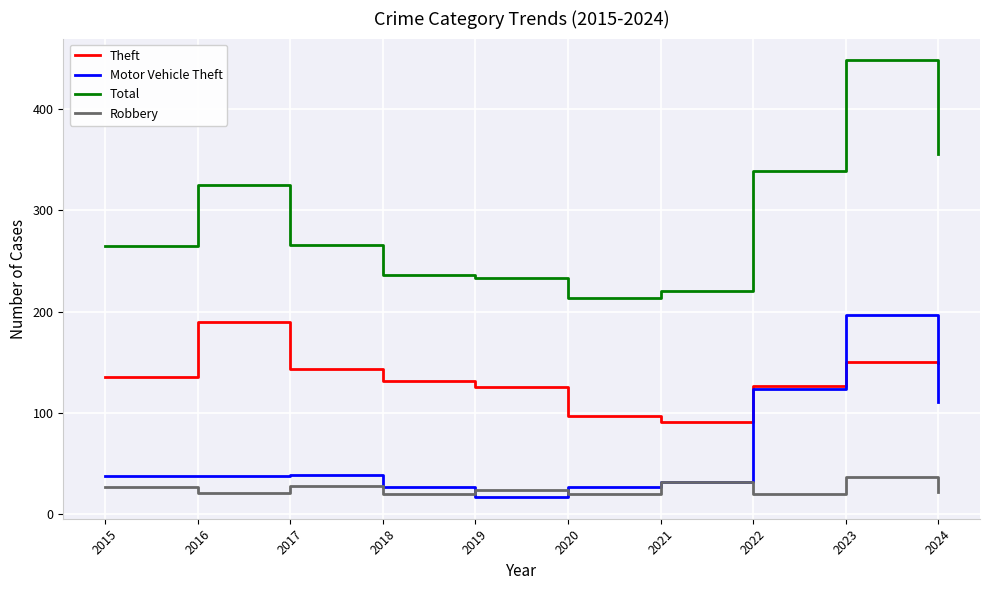

What is the sum of the Theft values at 2015 and 2020?

232